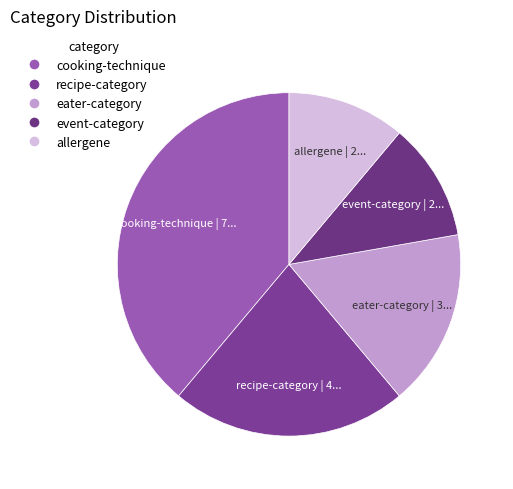

Which category has the biggest portion of the pie?

cooking-technique